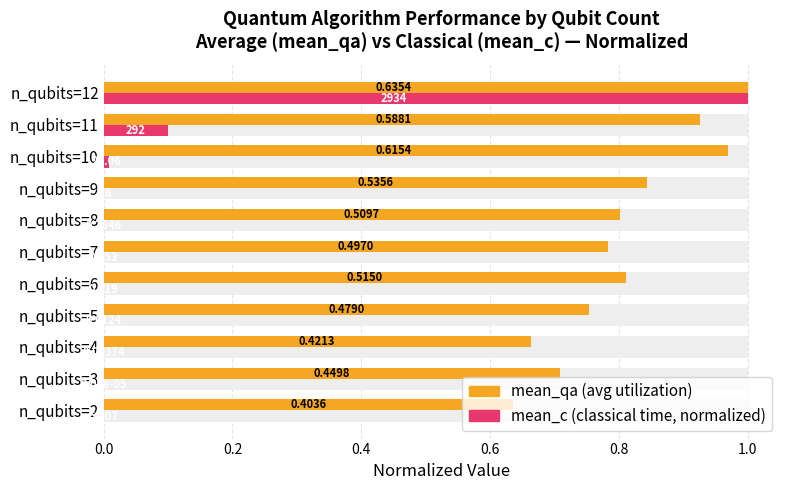

Between n_qubits=7 and n_qubits=11, which is larger?

n_qubits=11